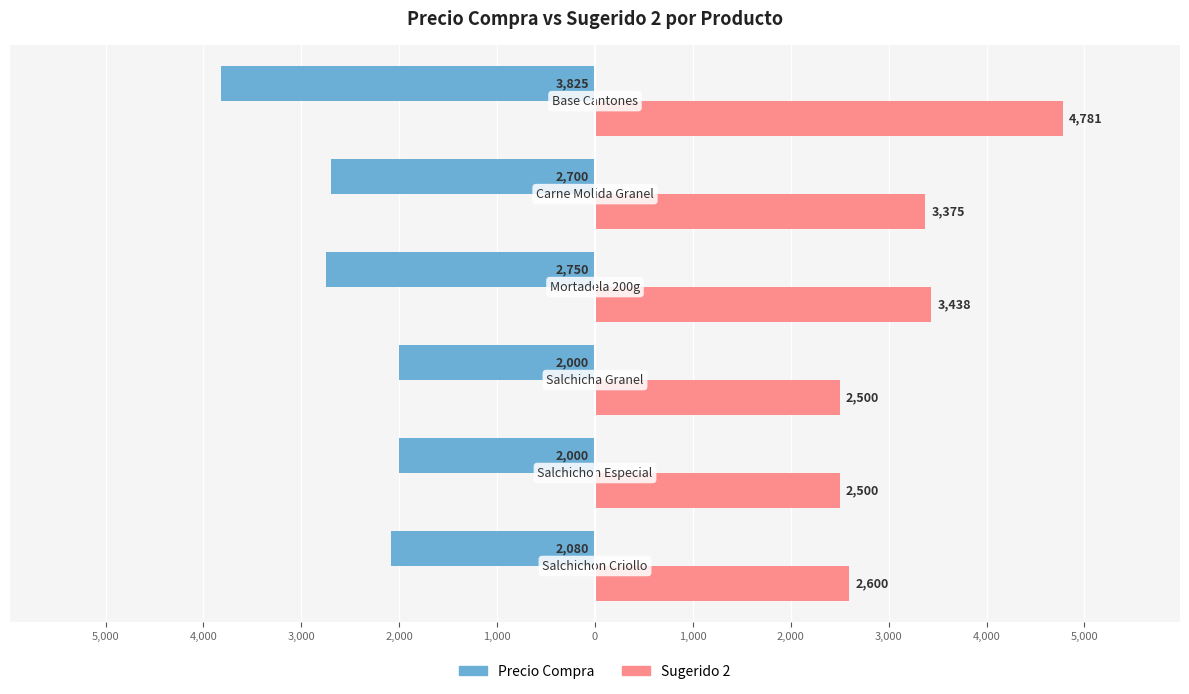

What is the value of the Sugerido 2 bar at the 5th from the left?

3375.0